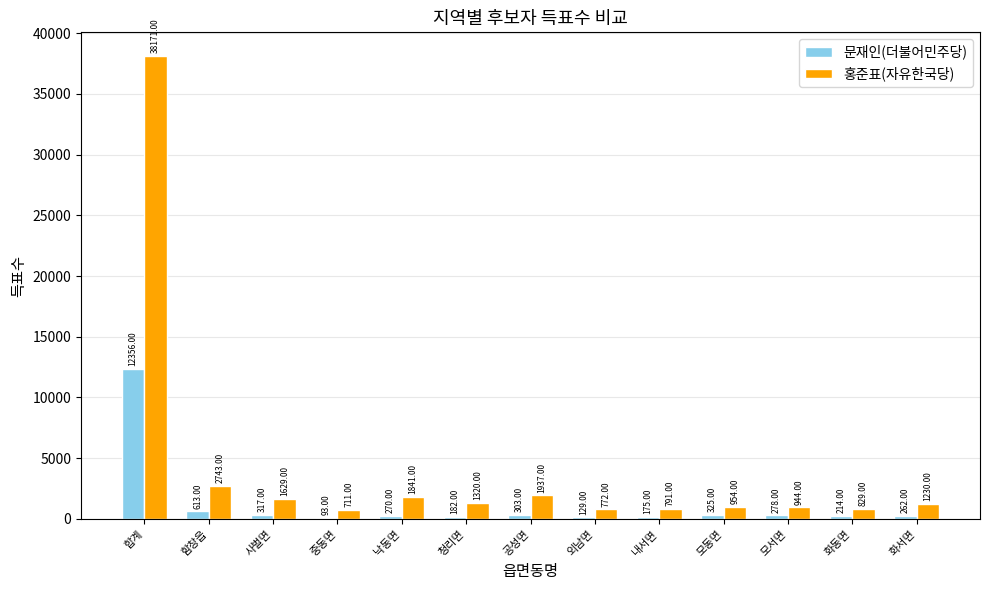

Between 합계 and 낙동면, which series saw the biggest shift?

홍준표(자유한국당)